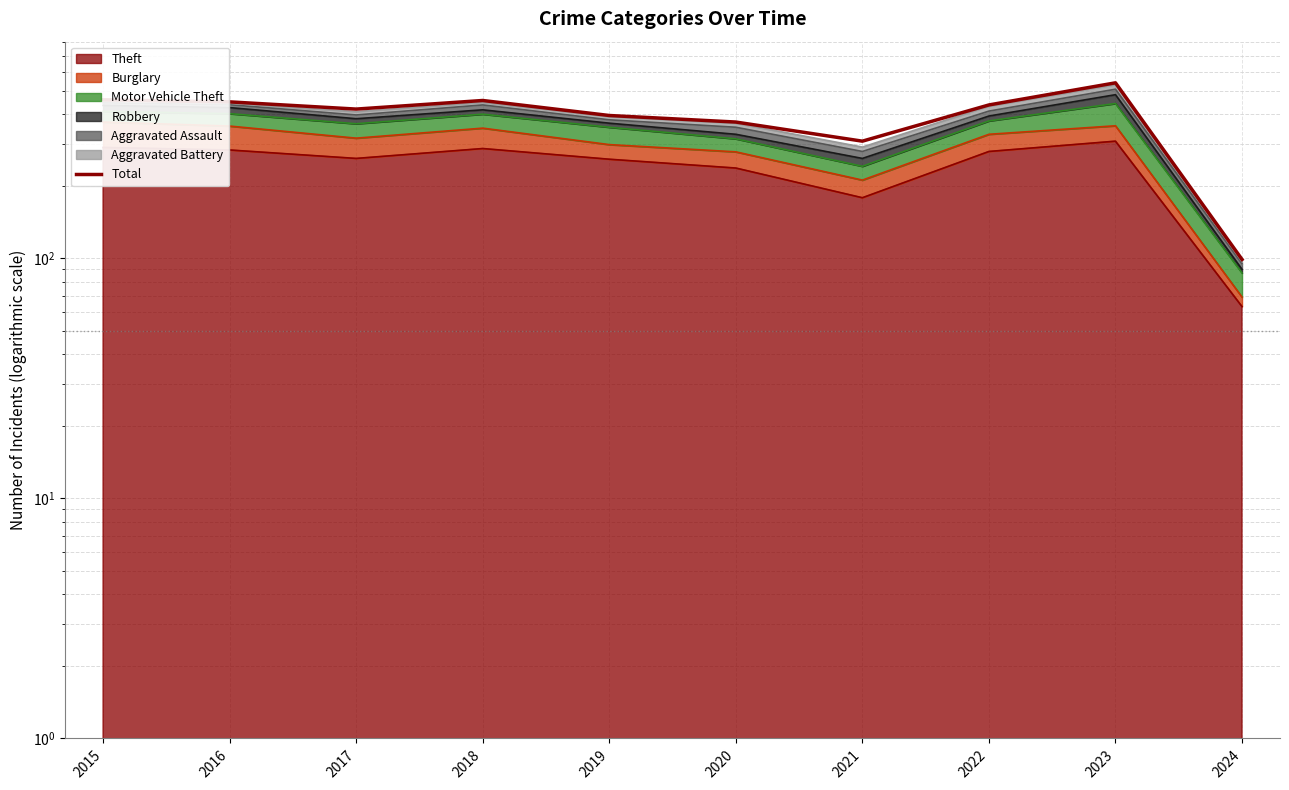

Reading left to right, what are all the values shown in this chart?

2015=458	2016=449	2017=419	2018=455	2019=394	2020=370	2021=308	2022=436	2023=539	2024=99